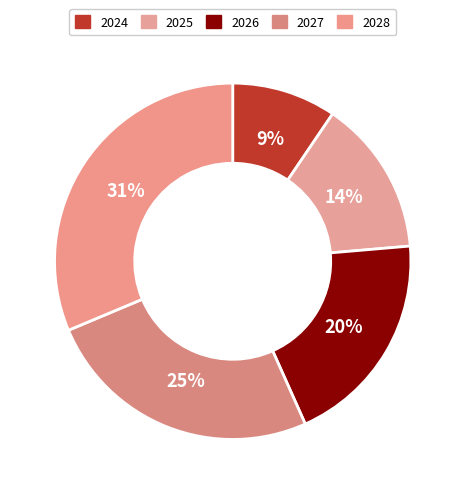

To the nearest percent, what is the difference between the largest and smallest slice percentages?

22%